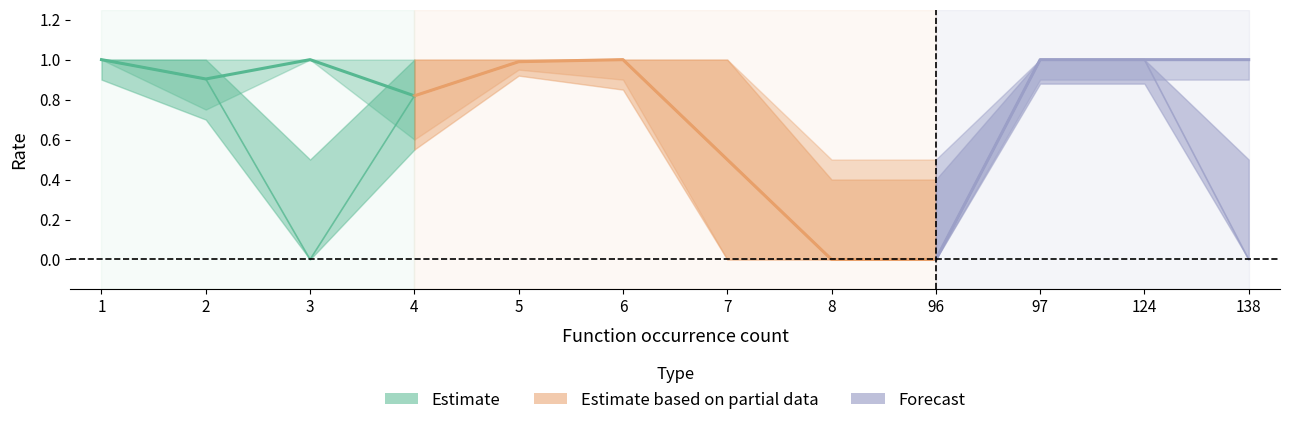

The grounded_upper series shows 1.4 at 124. True or false?

False